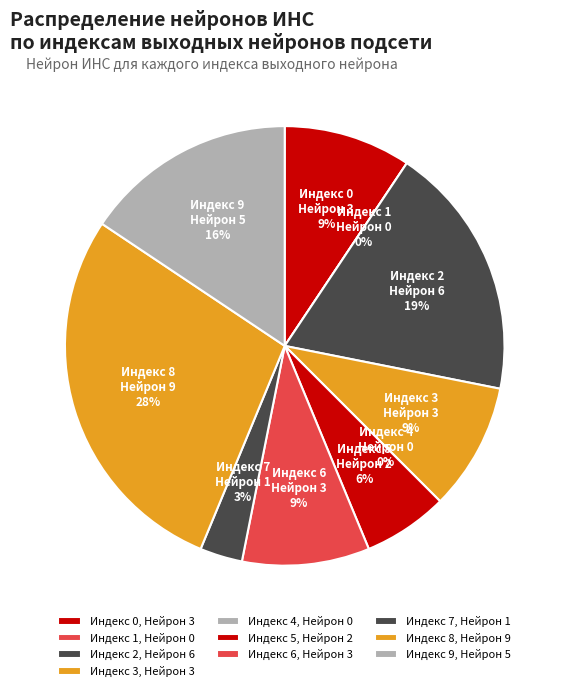

True or false: 5 accounts for 21% of the total.

False